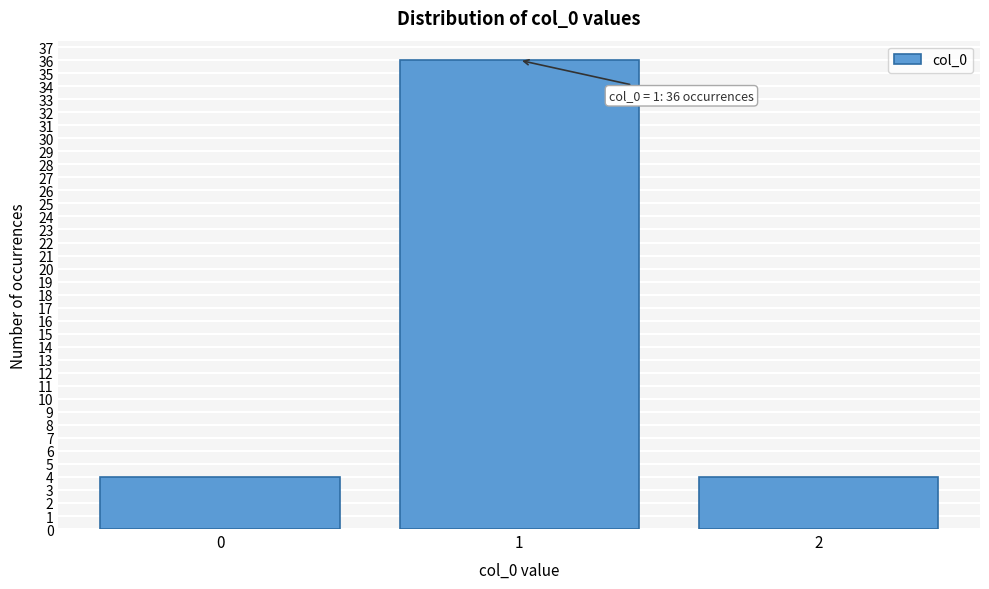

Reading left to right, list all the values displayed in this chart.

4	36	4